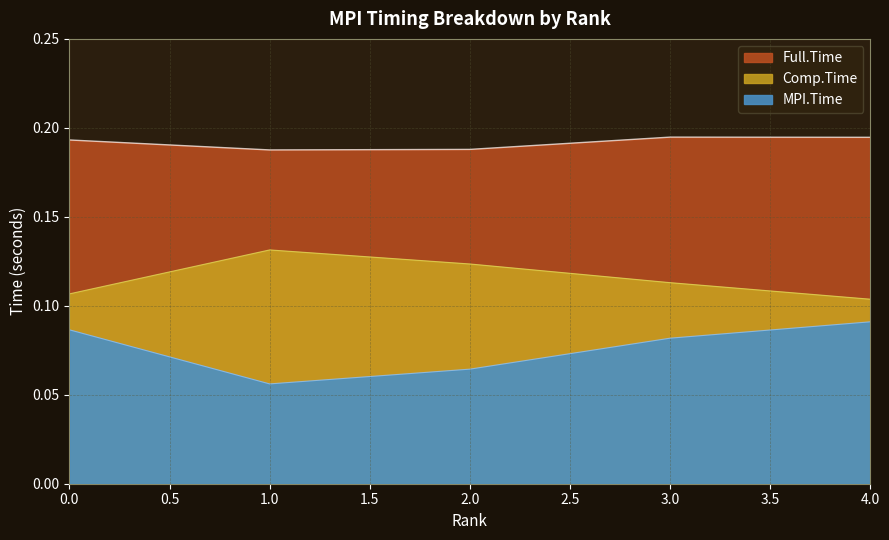

Count the number of categories in the chart.

5